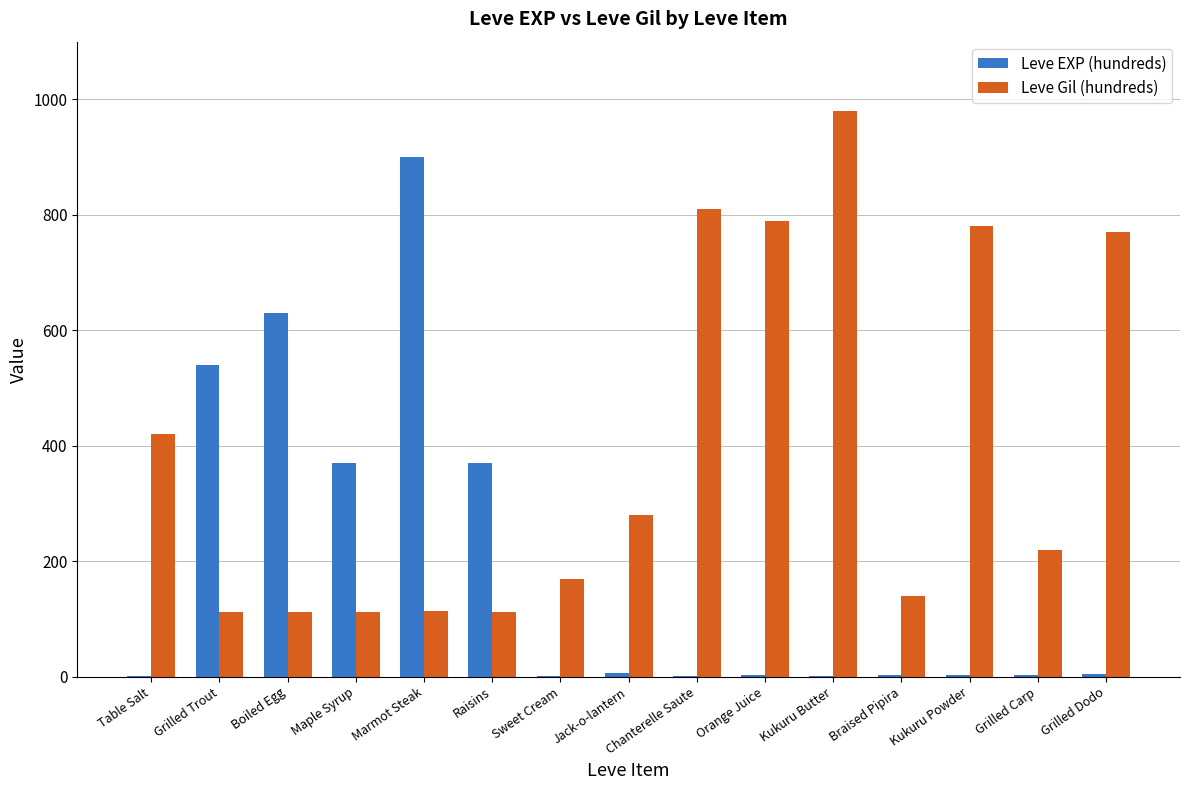

Is the value of Leve EXP (hundreds) at Grilled Trout greater than the value of Leve Gil (hundreds) at Maple Syrup?

Yes